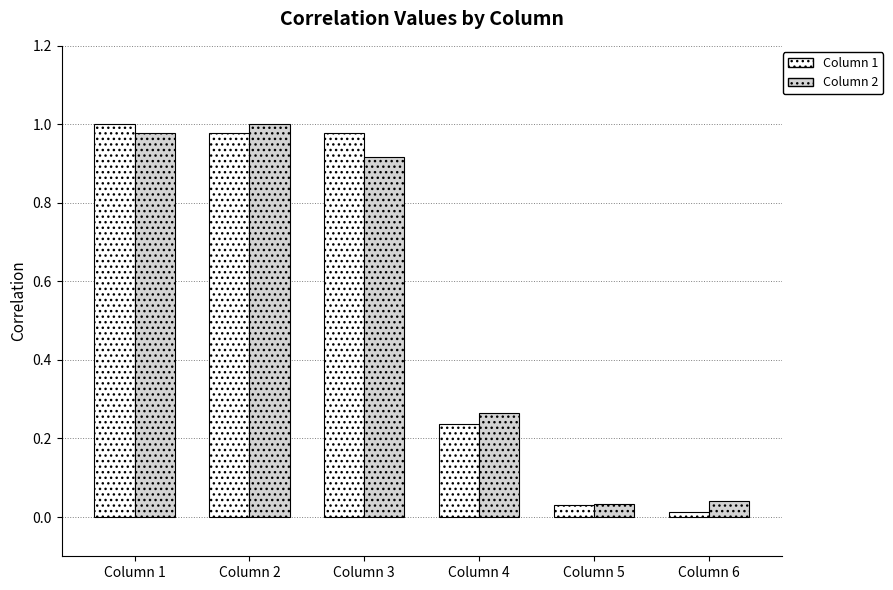

Rank the series at Column 3 from highest to lowest value.

Column 1, Column 2